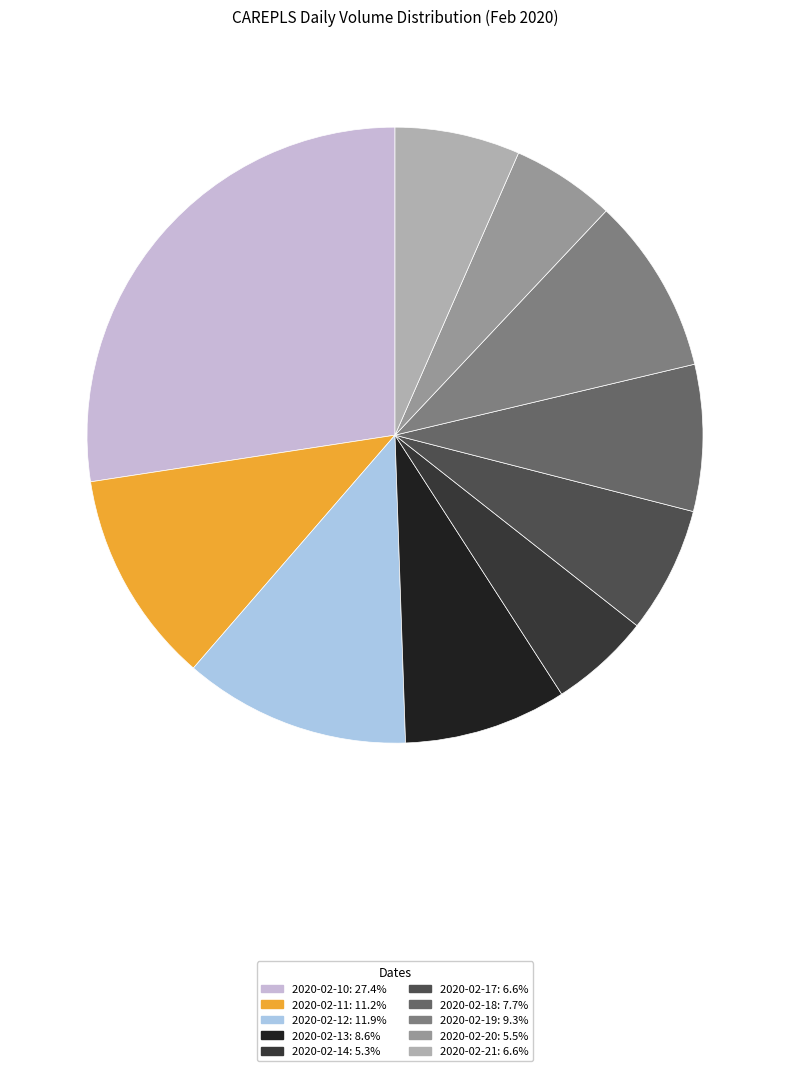

The 2020-02-17 slice represents 1% of the pie. True or false?

False